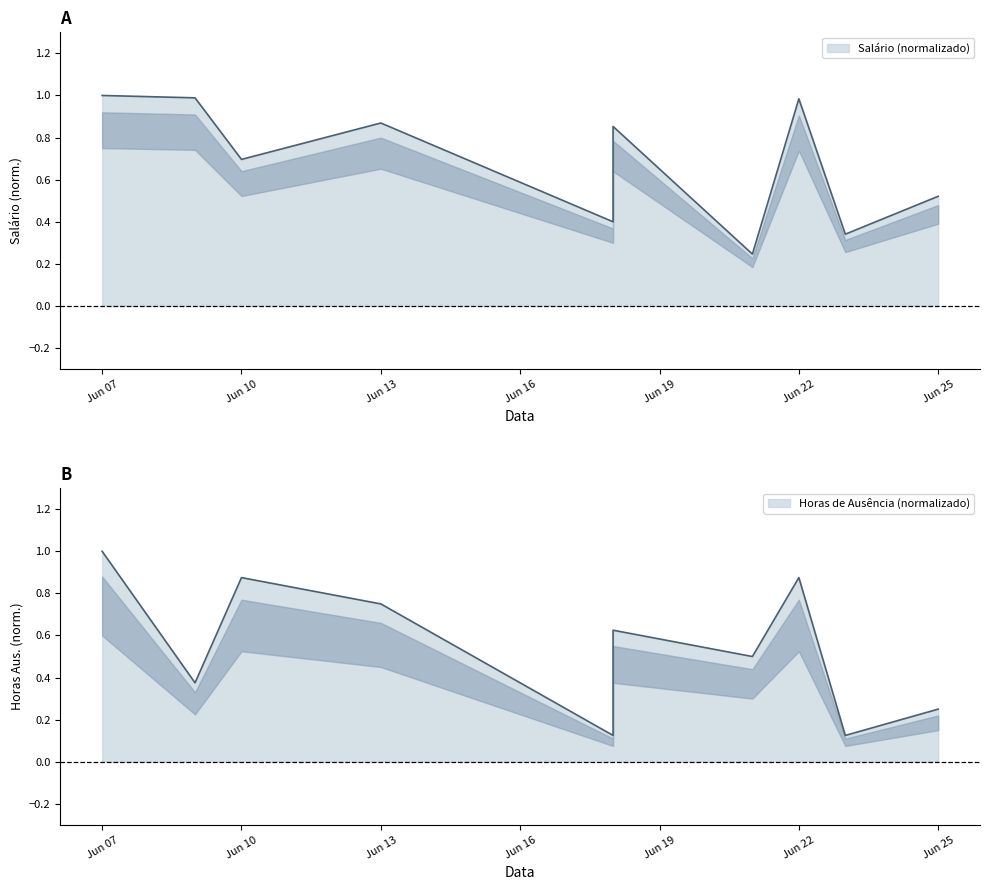

Rank the series at Jun 22 from lowest to highest value.

Horas de Ausência, Salário